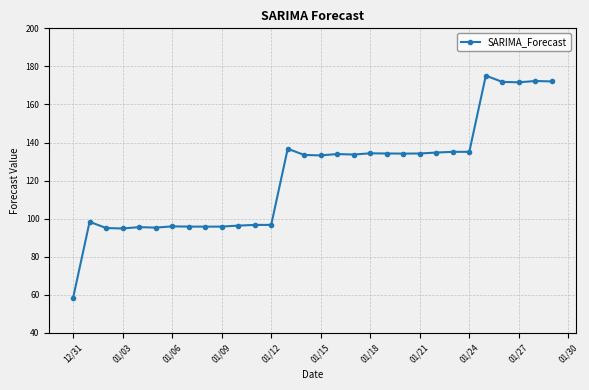

What is the value of the 23rd point from the left?

134.8